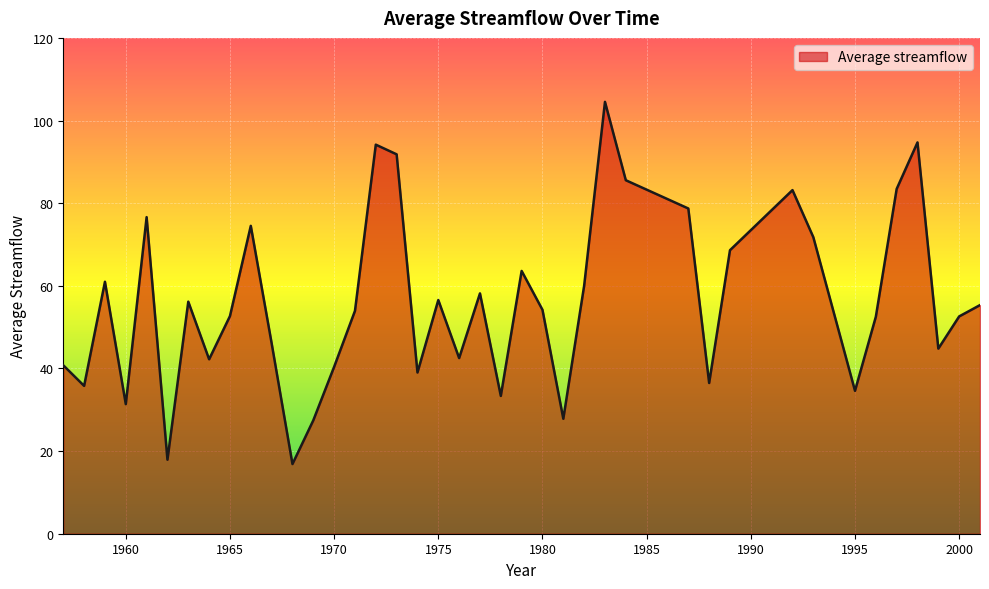

What is the sum of all values?

2241.7